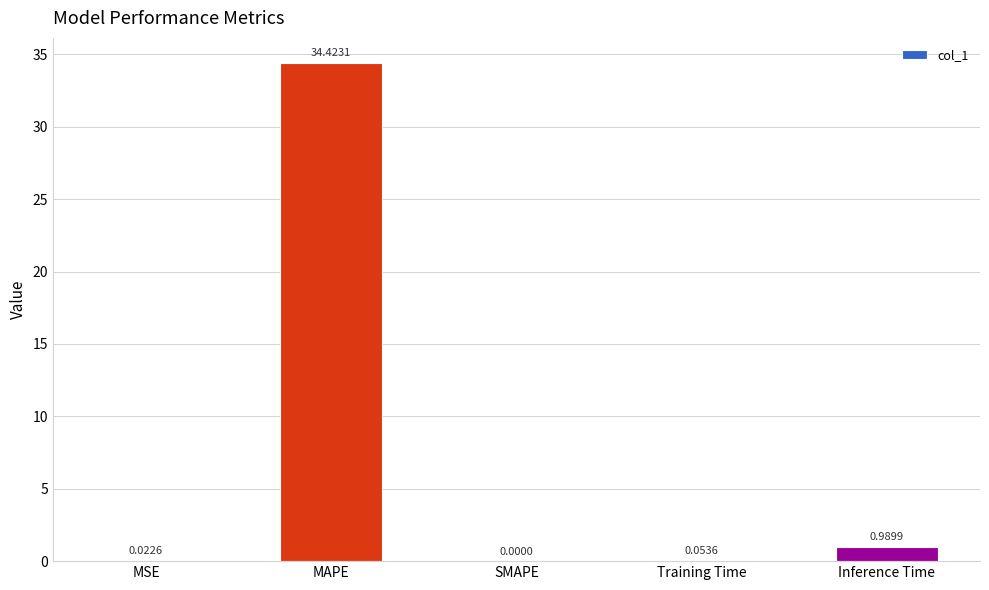

What is the sum of the values at Inference Time and MAPE?

35.4